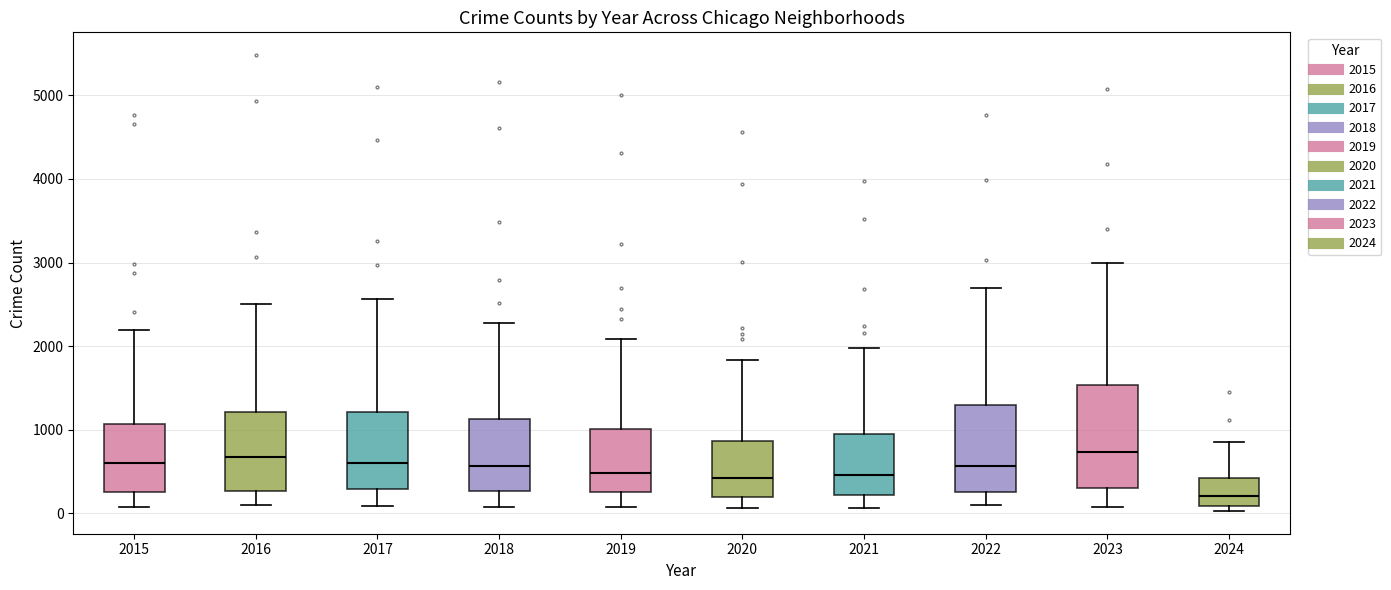

Reading left to right, transcribe this box plot: for each box, give where its median line is, the range the box spans, and where its two whiskers end, as read against the y-axis. The values are not printed on the chart, so give them approximately, as read against the axis.

2015: median 600, box 300 to 1100, whiskers 100 to 2200
2016: median 700, box 300 to 1200, whiskers 100 to 2500
2017: median 600, box 300 to 1200, whiskers 100 to 2600
2018: median 600, box 300 to 1100, whiskers 100 to 2300
2019: median 500, box 300 to 1000, whiskers 100 to 2100
2020: median 400, box 200 to 900, whiskers 100 to 1800
2021: median 500, box 200 to 900, whiskers 100 to 2000
2022: median 600, box 300 to 1300, whiskers 100 to 2700
2023: median 700, box 300 to 1500, whiskers 100 to 3000
2024: median 200, box 100 to 400, whiskers 0 to 900